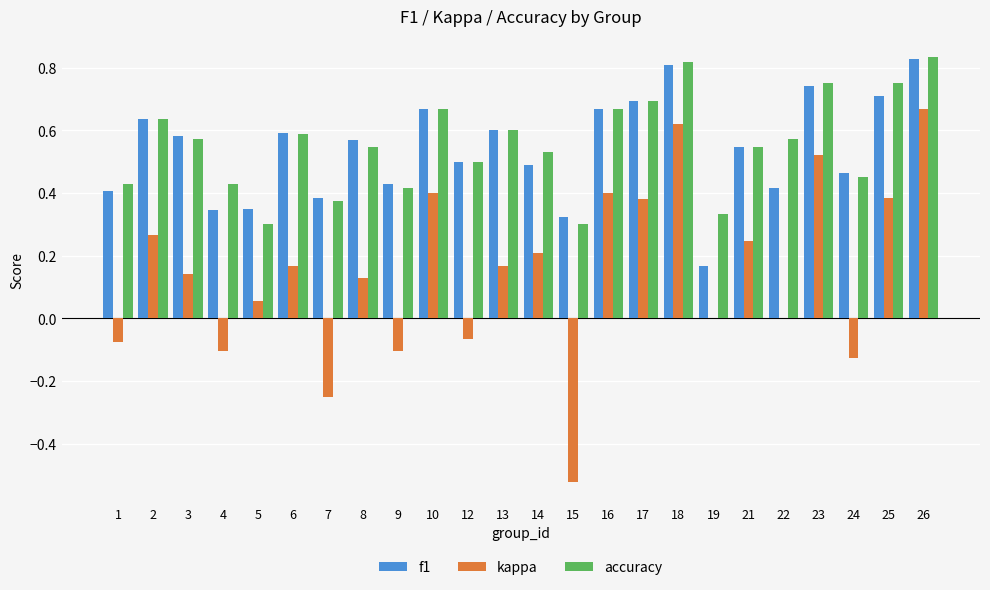

What is the sum of all f1 values?

12.9